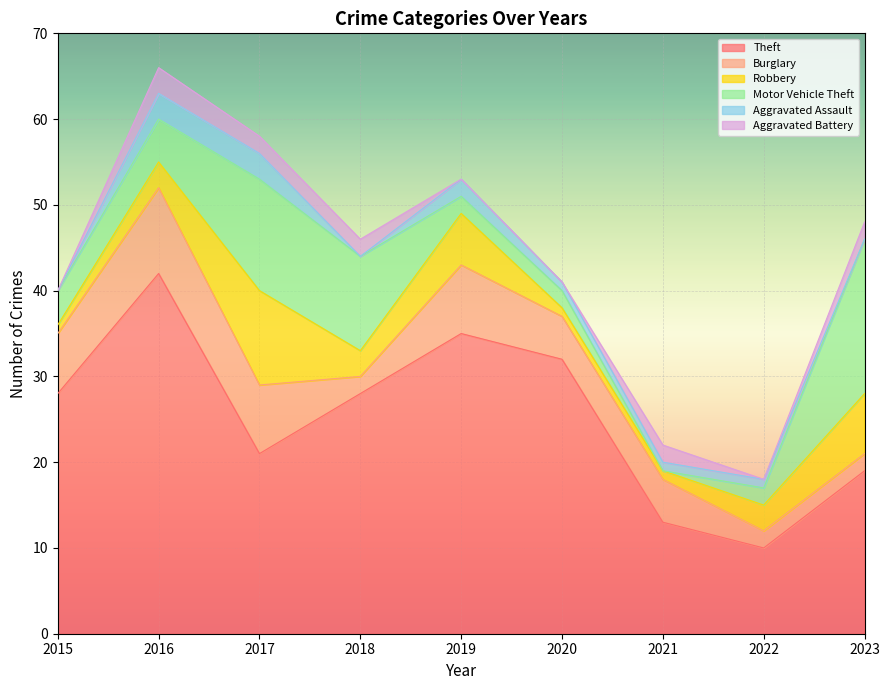

At which label does Theft reach its peak?

2016